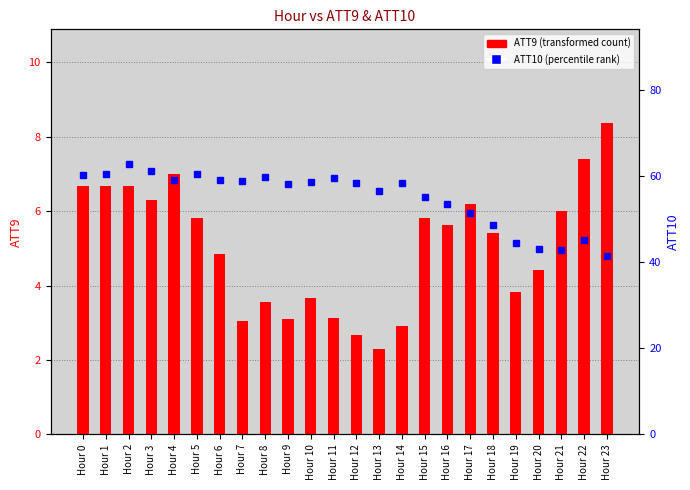

What is the difference between the maximum and minimum values in the ATT9 (transformed count) series?

6.1